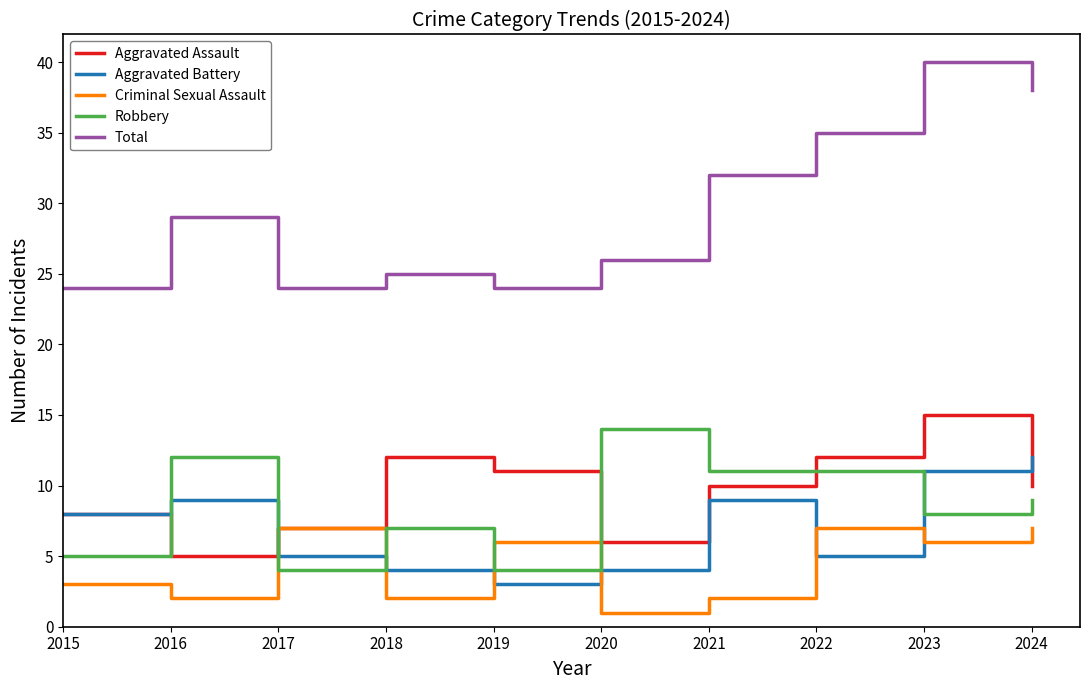

True or false: Total has more than 0 interior local peaks.

True